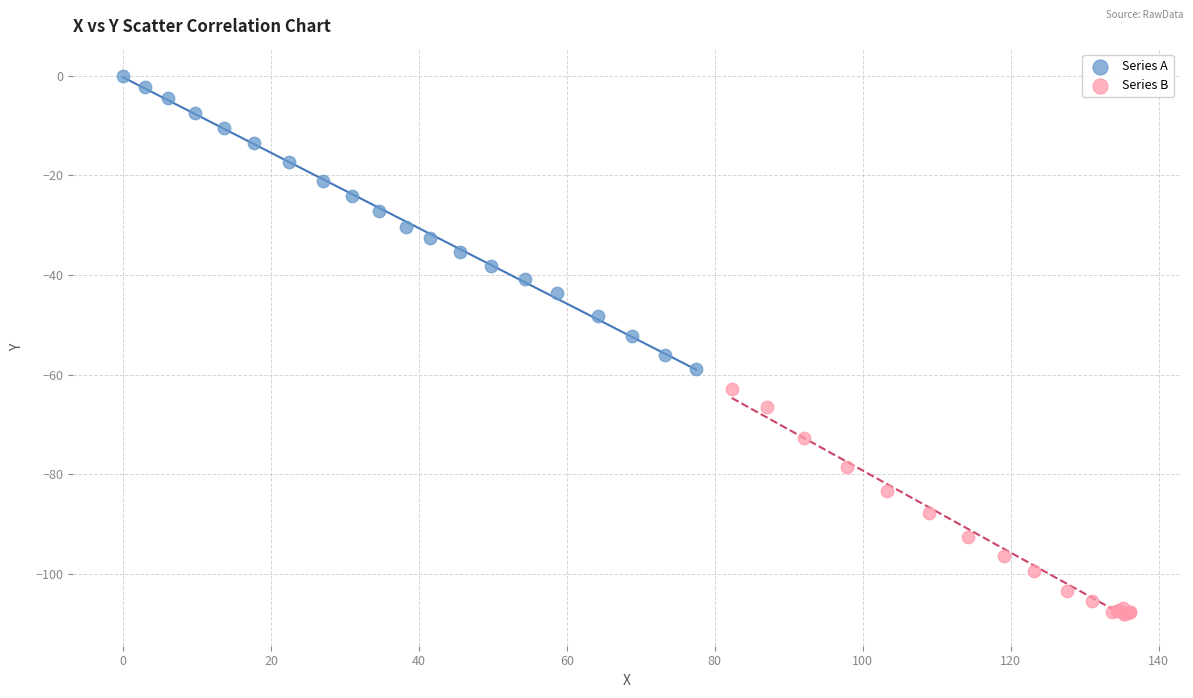

Which series reaches the minimum Y coordinate?

Series B